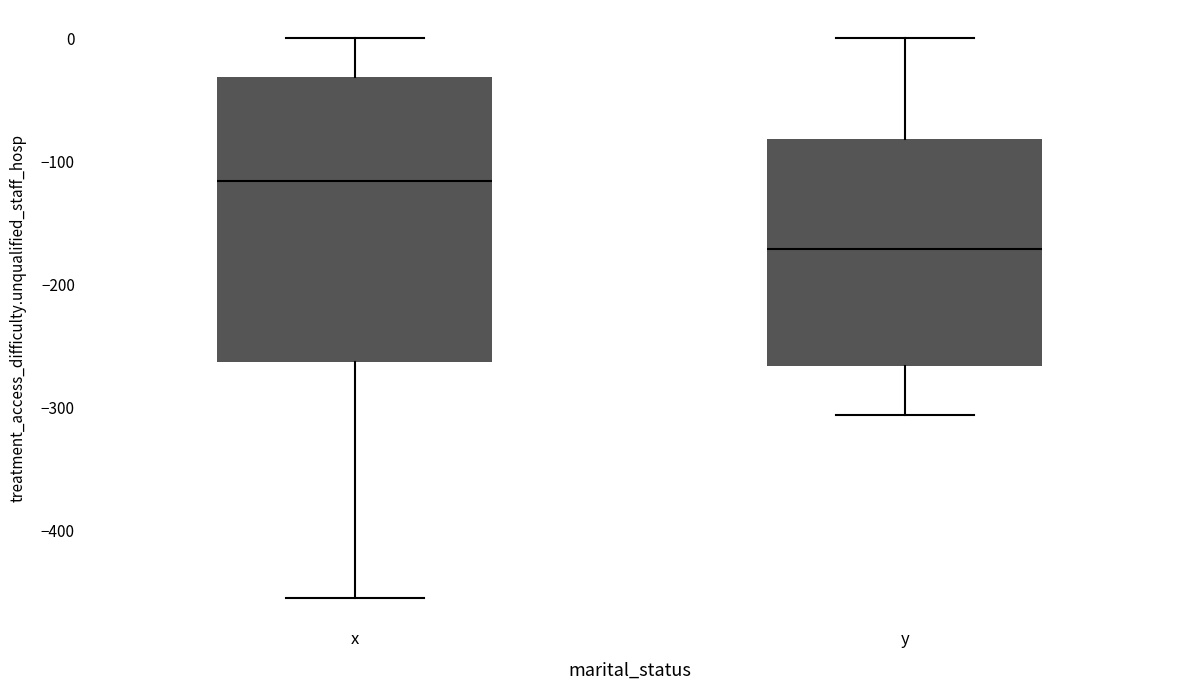

Which box has the highest median line?

x